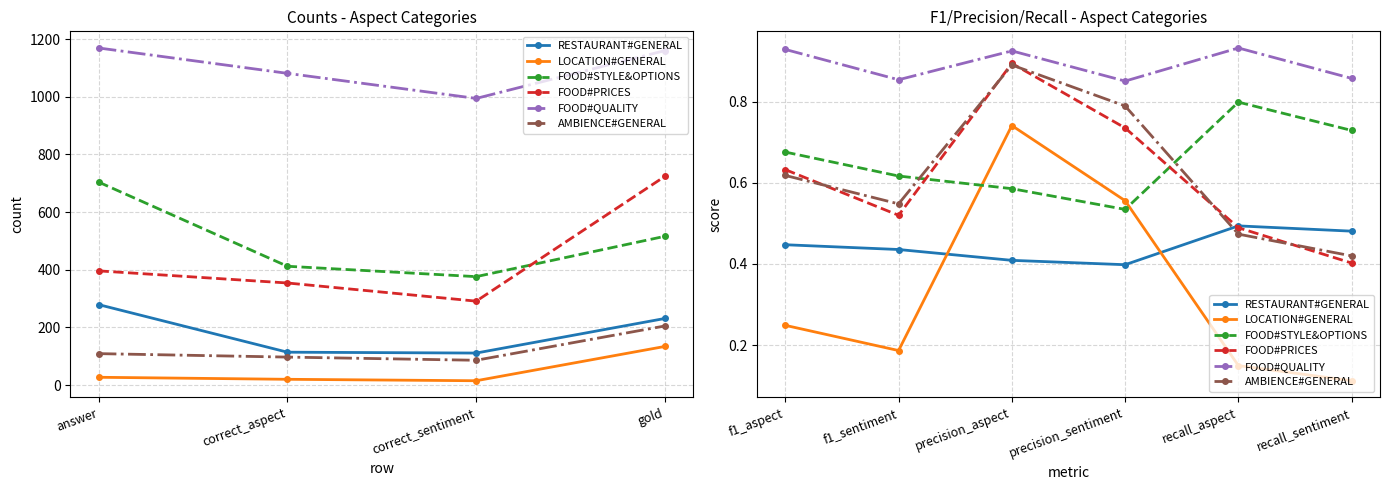

What is the difference between the second highest and minimum values in the FOOD#PRICES series?

0.3